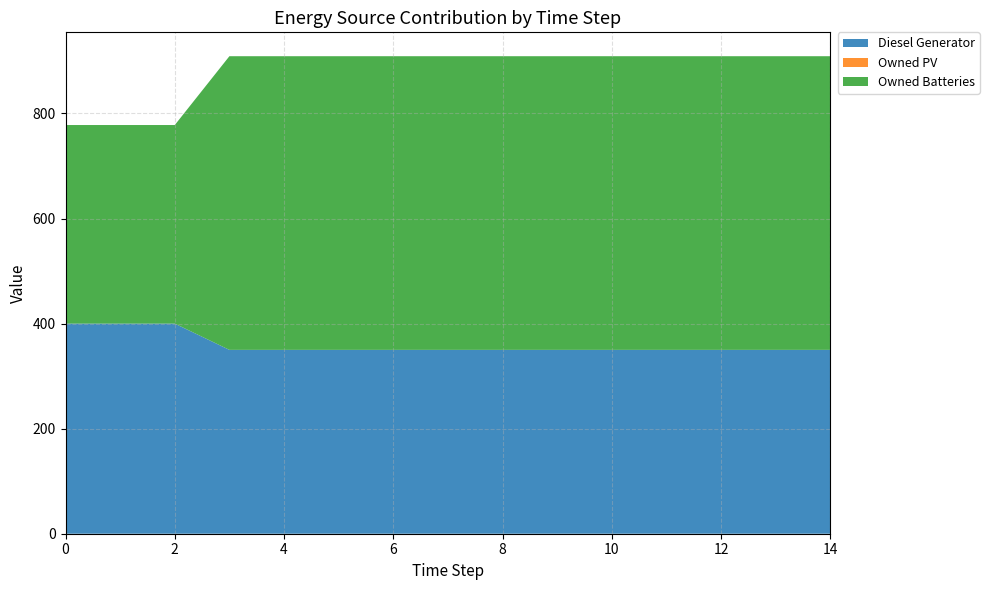

Reading left to right, transcribe all the data shown in this chart.

Diesel Generator: 400	400	400	350	350	350	350	350	350	350	350	350	350	350	350
Owned PV: 0	0	0	0	0	0	0	0	0	0	0	0	0	0	0
Owned Batteries: 378	378	378	559	559	559	559	559	559	559	559	559	559	559	559